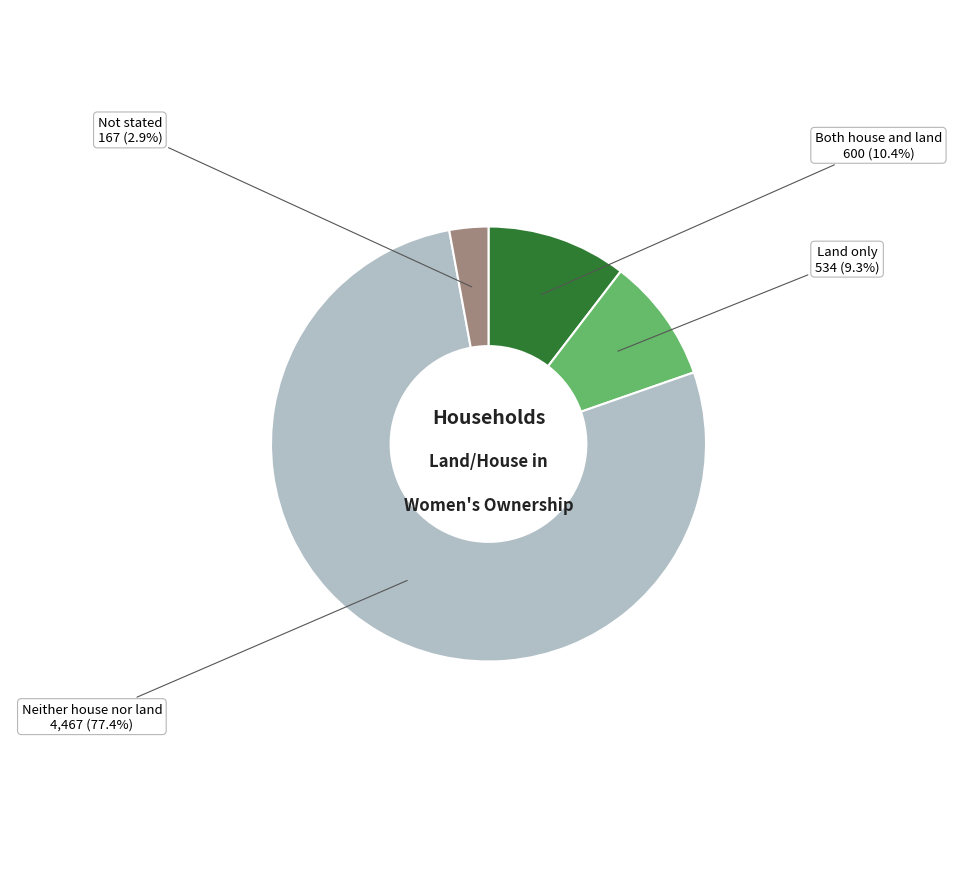

Which slice is the smallest?

Not stated